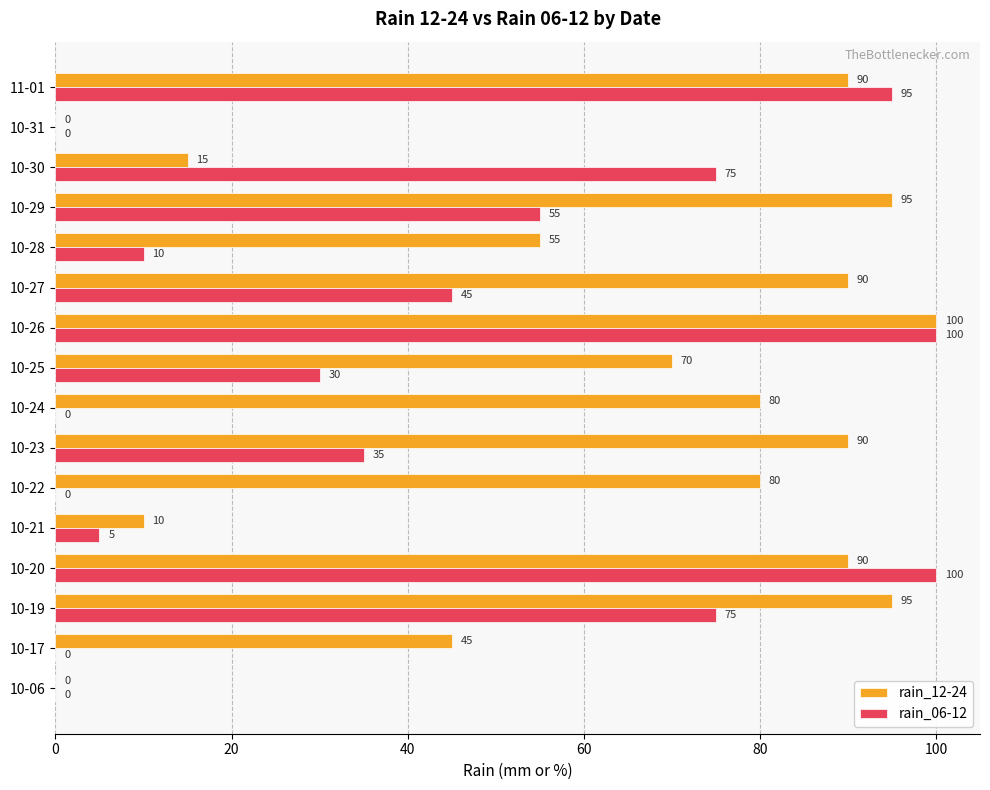

At which category is the sum across all series the highest?

10-26